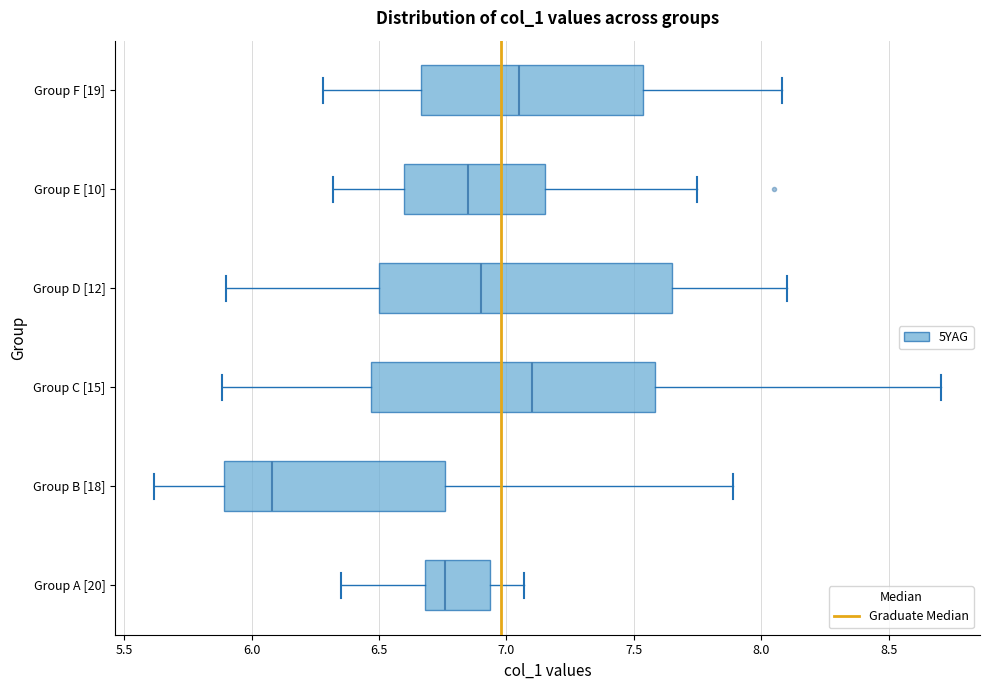

Where is the right edge of the box for Group B [18] on the x-axis? The values are not printed on the chart, so give them approximately, as read against the axis.

6.75